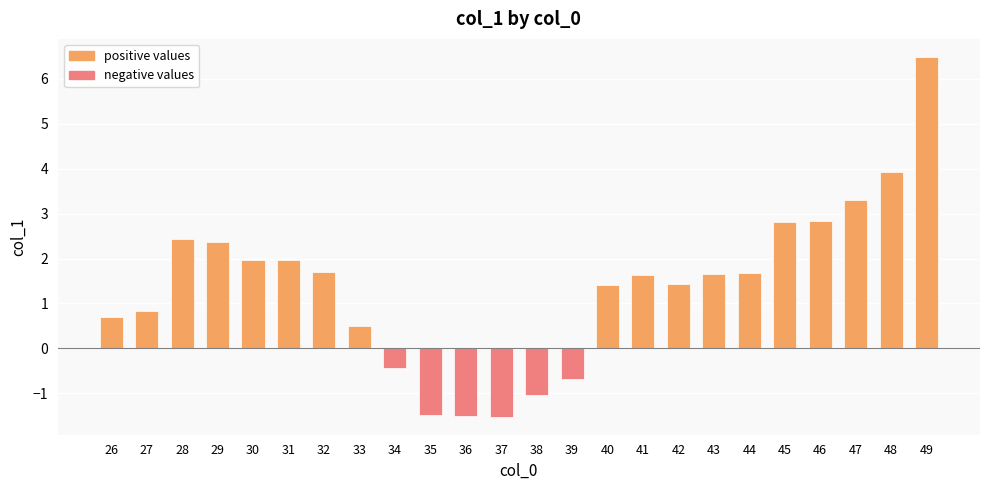

How many values are below zero?

6